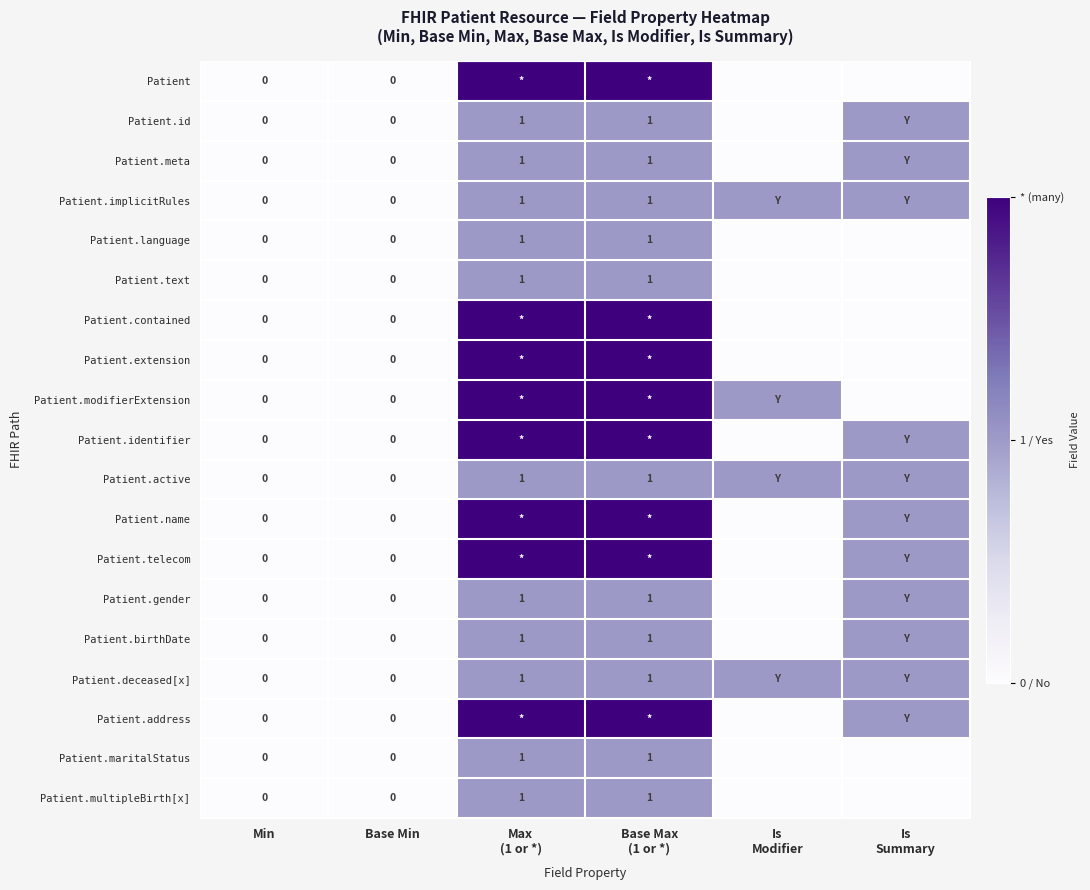

Rank the categories by Patient.implicitRules value from lowest to highest.

Min, Base Min, Max (1 or *), Base Max (1 or *), Is Modifier, Is Summary